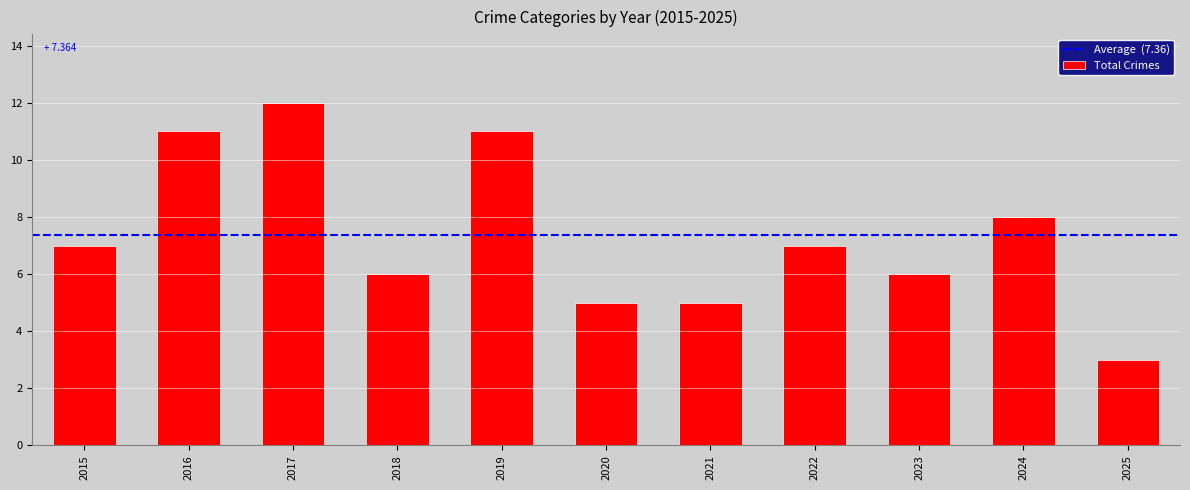

What value does the data have at 2022?

7